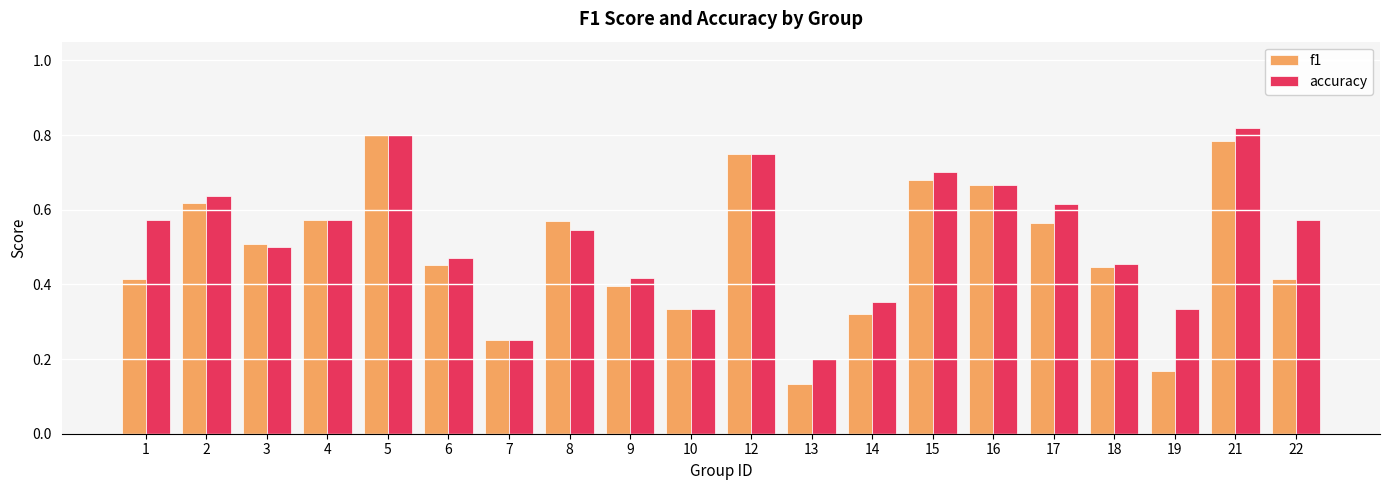

Which series has the largest range (max minus min)?

f1